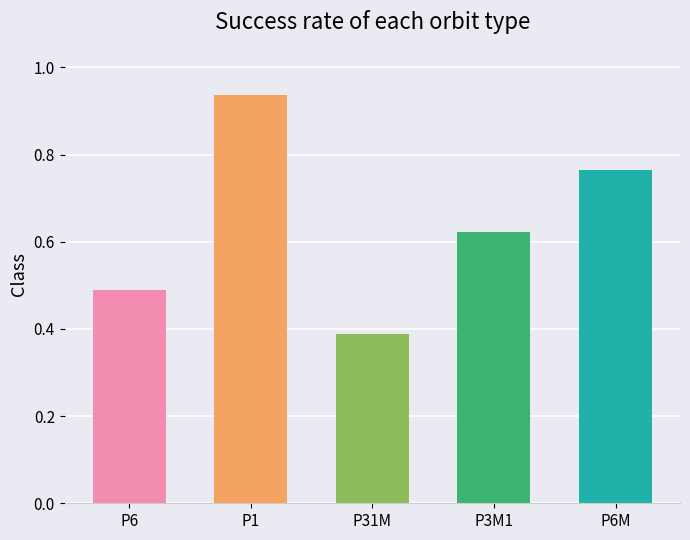

Between P6 and P6M, which is larger?

P6M